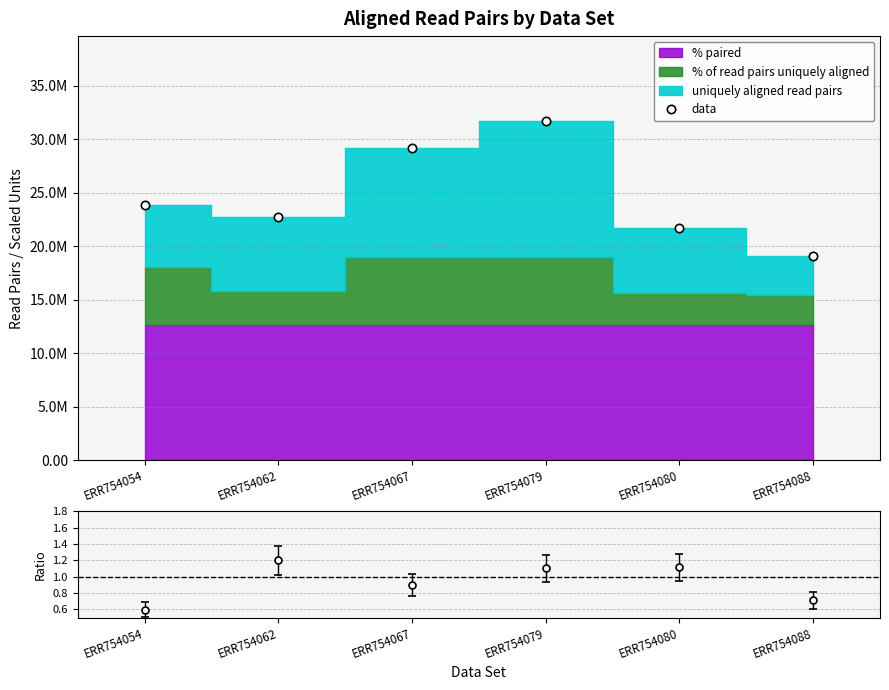

Does the chart have visible grid lines?

Yes